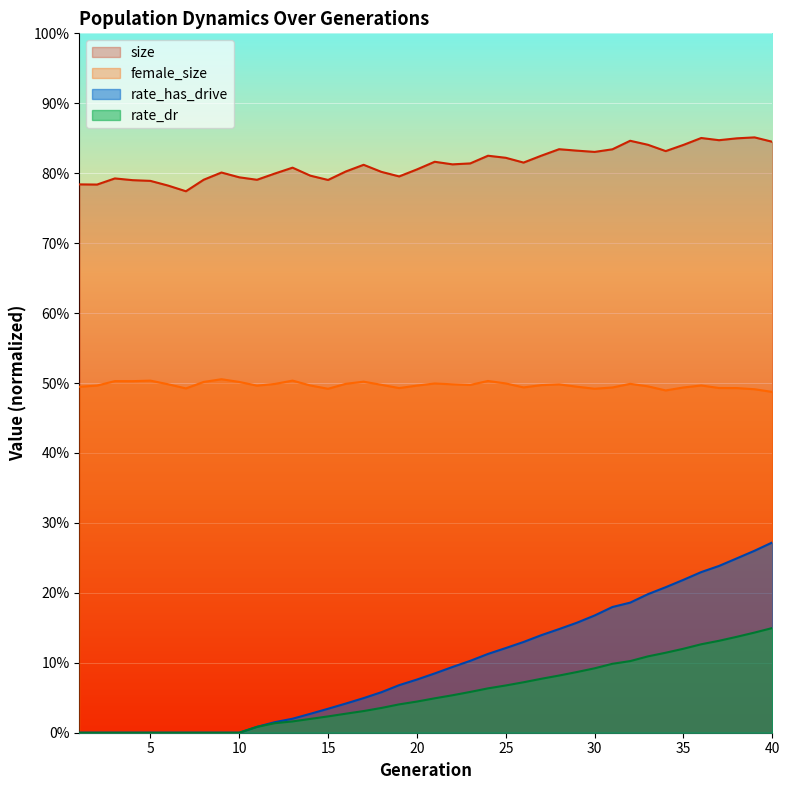

Reading left to right, what are all the values shown in this chart?

size: 1=0.8	2=0.8	3=0.8	4=0.8	5=0.8	6=0.8	7=0.8	8=0.8	9=0.8	10=0.8	11=0.8	12=0.8	13=0.8	14=0.8	15=0.8	16=0.8	17=0.8	18=0.8	19=0.8	20=0.8	21=0.8	22=0.8	23=0.8	24=0.8	25=0.8	26=0.8	27=0.8	28=0.8	29=0.8	30=0.8	31=0.8	32=0.8	33=0.8	34=0.8	35=0.8	36=0.9	37=0.8	38=0.8	39=0.9	40=0.8
female_size: 1=0.5	2=0.5	3=0.5	4=0.5	5=0.5	6=0.5	7=0.5	8=0.5	9=0.5	10=0.5	11=0.5	12=0.5	13=0.5	14=0.5	15=0.5	16=0.5	17=0.5	18=0.5	19=0.5	20=0.5	21=0.5	22=0.5	23=0.5	24=0.5	25=0.5	26=0.5	27=0.5	28=0.5	29=0.5	30=0.5	31=0.5	32=0.5	33=0.5	34=0.5	35=0.5	36=0.5	37=0.5	38=0.5	39=0.5	40=0.5
rate_has_drive: 1=0.0	2=0.0	3=0.0	4=0.0	5=0.0	6=0.0	7=0.0	8=0.0	9=0.0	10=0.0	11=0.0	12=0.0	13=0.0	14=0.0	15=0.0	16=0.0	17=0.0	18=0.1	19=0.1	20=0.1	21=0.1	22=0.1	23=0.1	24=0.1	25=0.1	26=0.1	27=0.1	28=0.1	29=0.2	30=0.2	31=0.2	32=0.2	33=0.2	34=0.2	35=0.2	36=0.2	37=0.2	38=0.2	39=0.3	40=0.3
rate_dr: 1=0.0	2=0.0	3=0.0	4=0.0	5=0.0	6=0.0	7=0.0	8=0.0	9=0.0	10=0.0	11=0.0	12=0.0	13=0.0	14=0.0	15=0.0	16=0.0	17=0.0	18=0.0	19=0.0	20=0.0	21=0.0	22=0.1	23=0.1	24=0.1	25=0.1	26=0.1	27=0.1	28=0.1	29=0.1	30=0.1	31=0.1	32=0.1	33=0.1	34=0.1	35=0.1	36=0.1	37=0.1	38=0.1	39=0.1	40=0.1